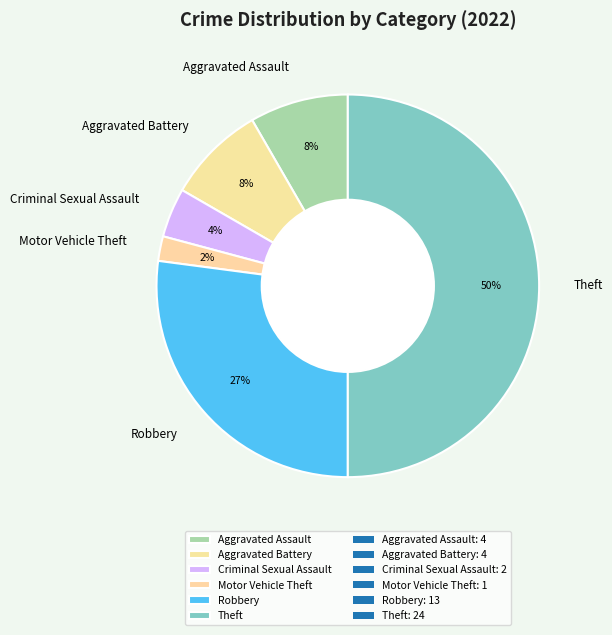

How many slices are in this pie chart?

6